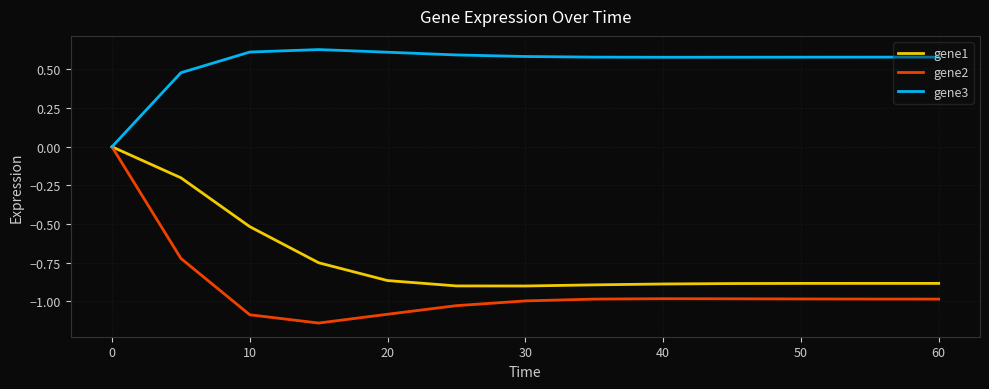

Which series has the largest total across all categories?

gene3